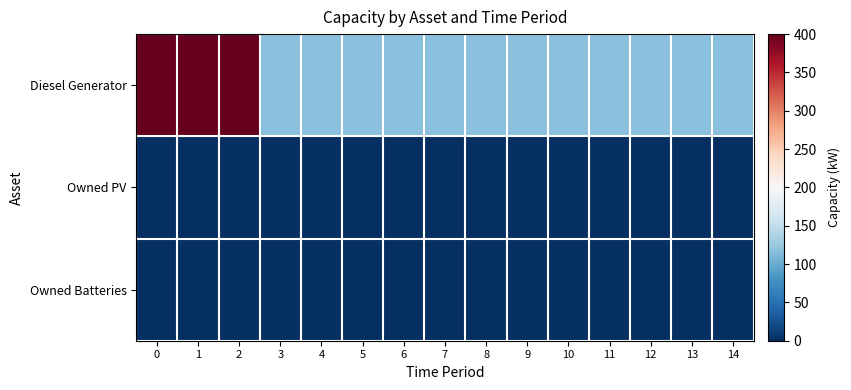

Reading left to right, transcribe all the data shown in this chart.

row_0: 0=400	1=400	2=400	3=116	4=116	5=116	6=116	7=116	8=116	9=116	10=116	11=116	12=116	13=116	14=116
row_1: 0=0	1=0	2=0	3=0	4=0	5=0	6=0	7=0	8=0	9=0	10=0	11=0	12=0	13=0	14=0
row_2: 0=0	1=0	2=0	3=0	4=0	5=0	6=0	7=0	8=0	9=0	10=0	11=0	12=0	13=0	14=0